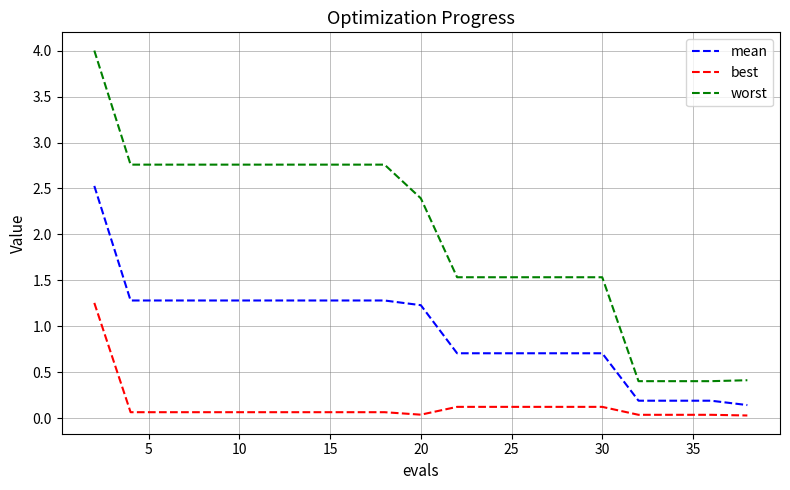

True or false: best and mean cross at least once.

False